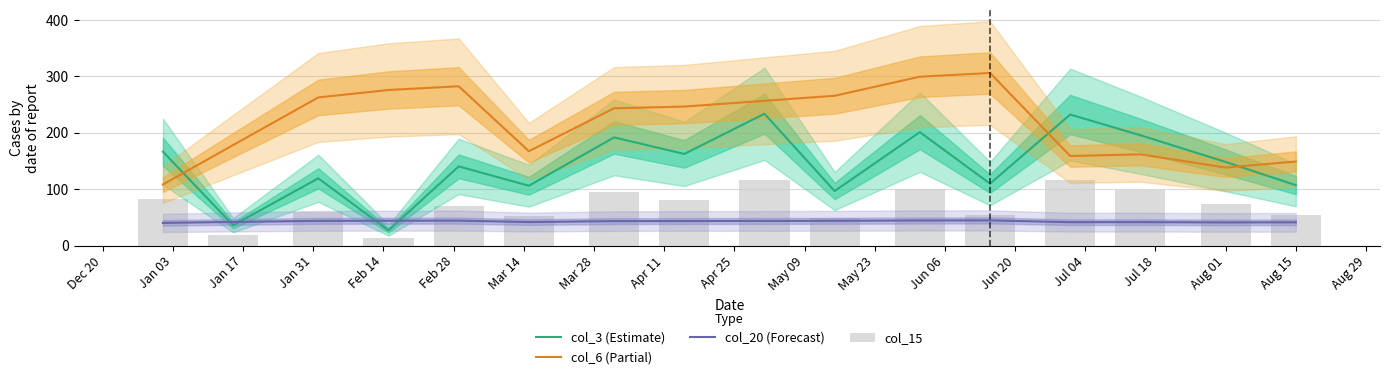

What is the value of the col_20 (Forecast) bar at the 3rd from the left?

43.9